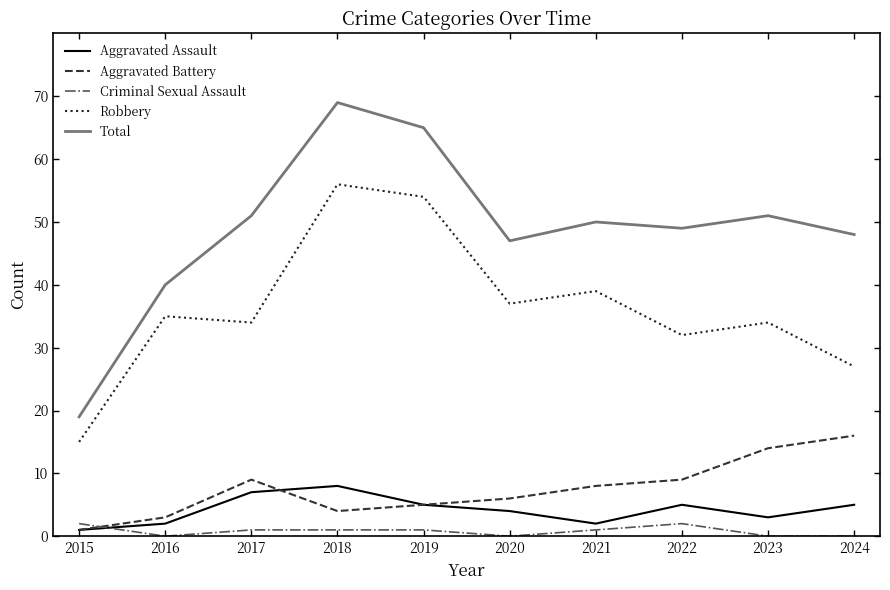

What is the difference between the highest and lowest values at 2020?

47